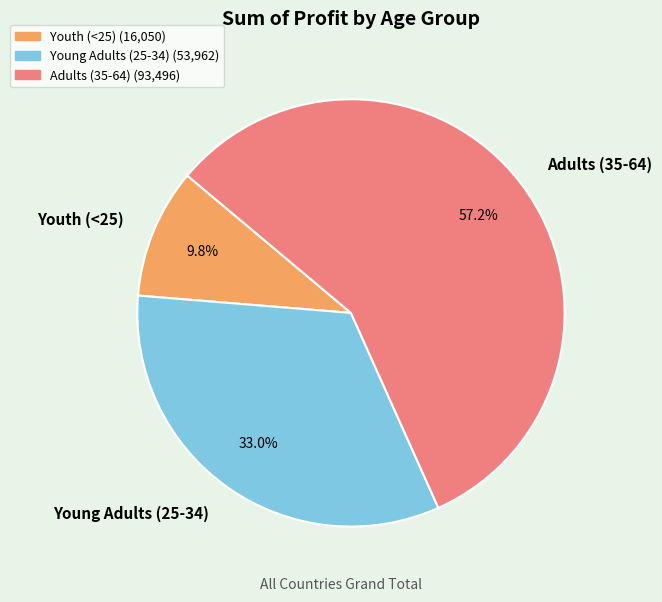

How much of the chart is everything except Youth (<25)?

90.2%